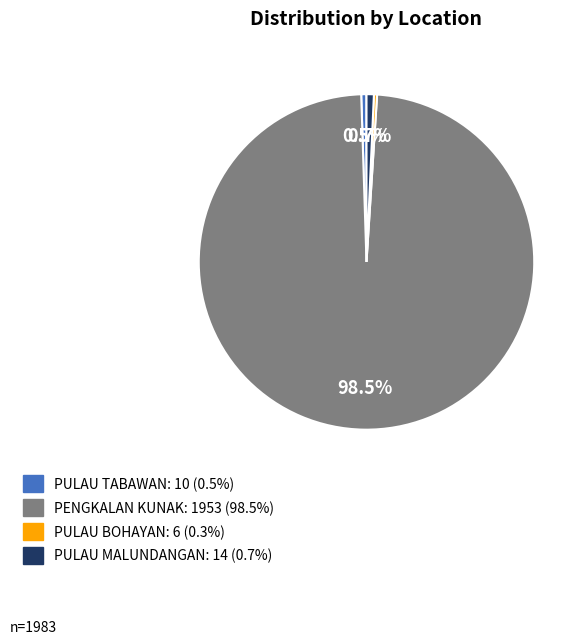

What percentage do PULAU TABAWAN and PULAU MALUNDANGAN together represent?

1.2%